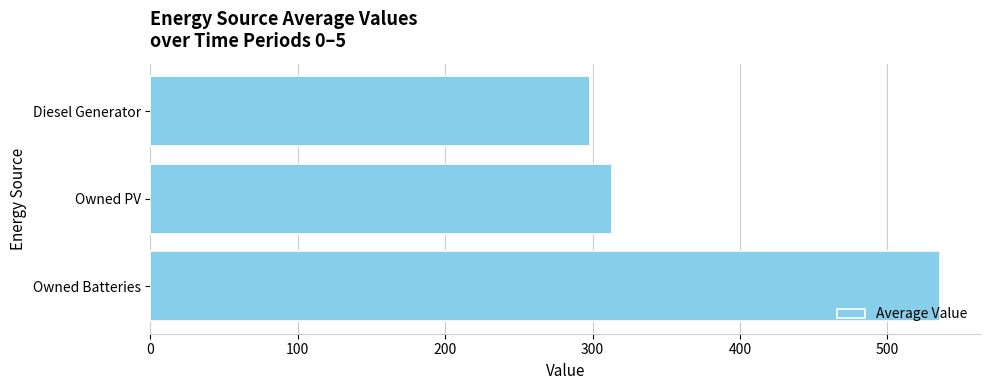

What is the smallest value displayed?

298.5